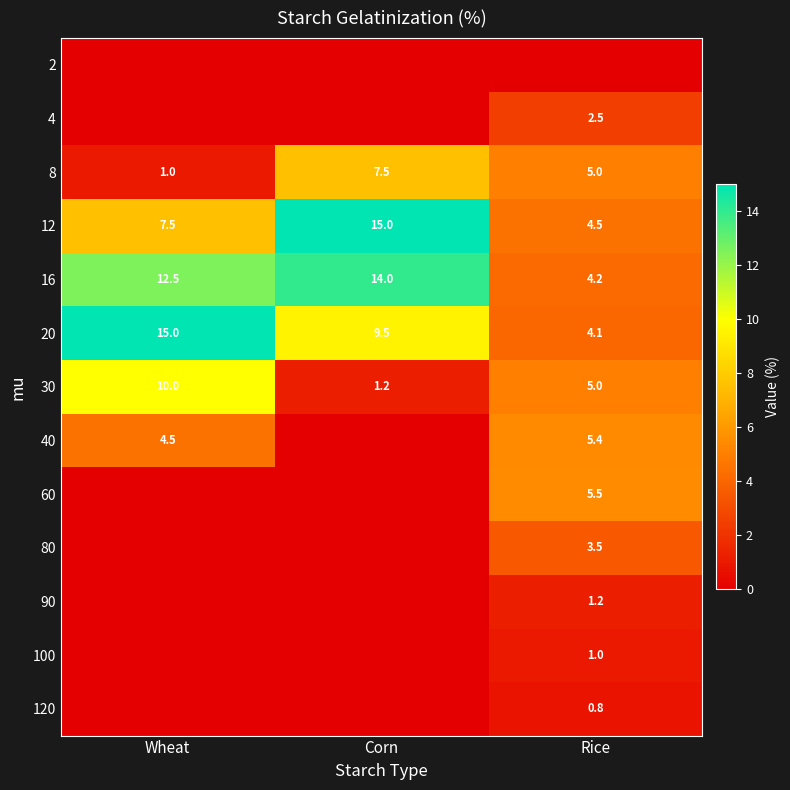

How many series are shown in this chart?

13